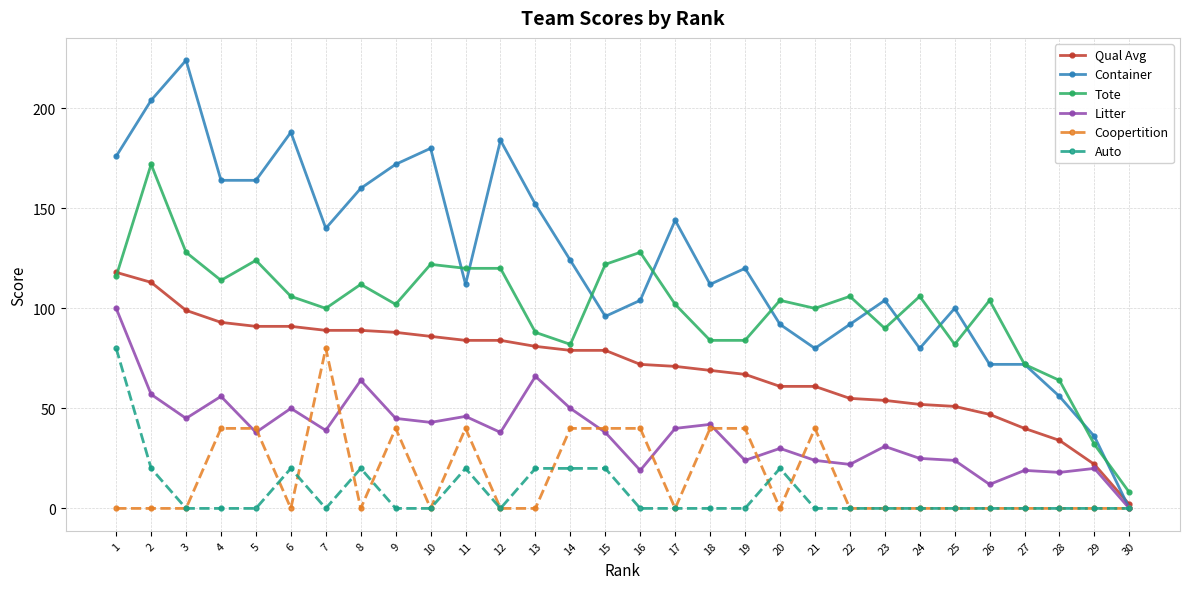

True or false: Coopertition and Tote cross at least once.

False